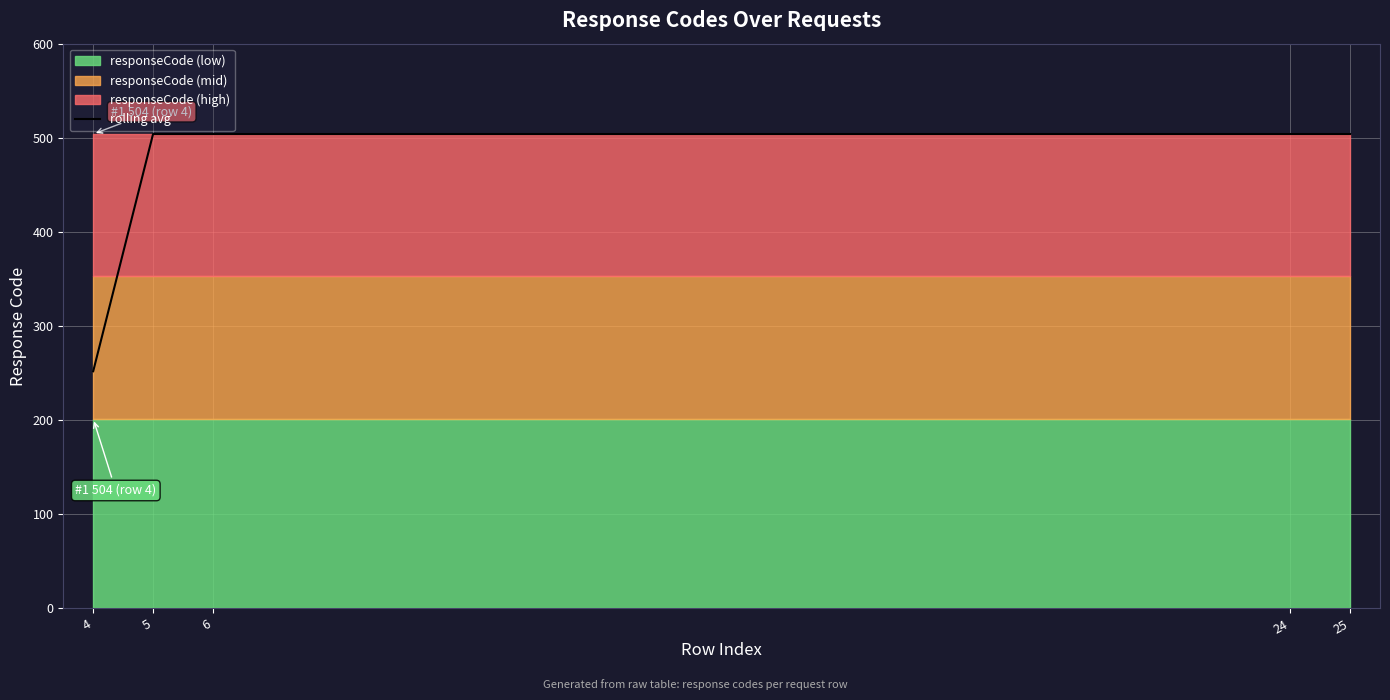

Which has a higher value, 25 or 24?

25